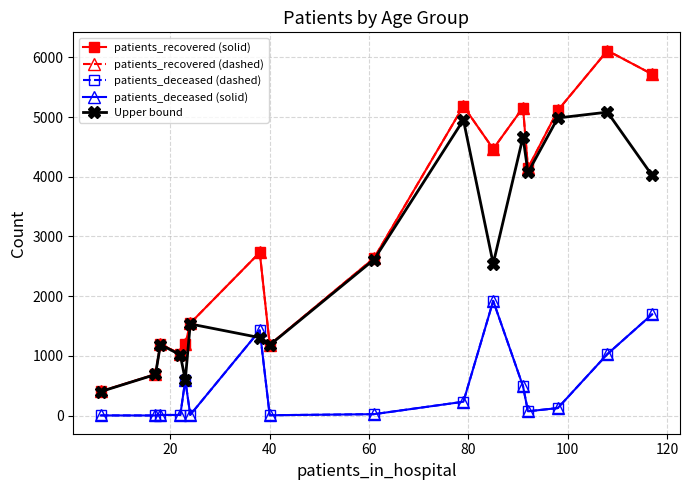

Reading left to right, what are all the values shown in this chart?

patients_recovered (solid): 406	691	1201	1027	1192	1547	2733	1187	2637	5184	4467	5159	4144	5111	6114	5719
patients_recovered (dashed): 406	691	1201	1027	1192	1547	2733	1187	2637	5184	4467	5159	4144	5111	6114	5719
patients_deceased (dashed): 3	2	11	10	596	12	1427	6	24	232	1922	492	72	126	1031	1697
patients_deceased (solid): 3	2	11	10	596	12	1427	6	24	232	1922	492	72	126	1031	1697
Upper bound: 403	689	1190	1017	596	1535	1306	1181	2613	4952	2545	4667	4072	4985	5083	4022